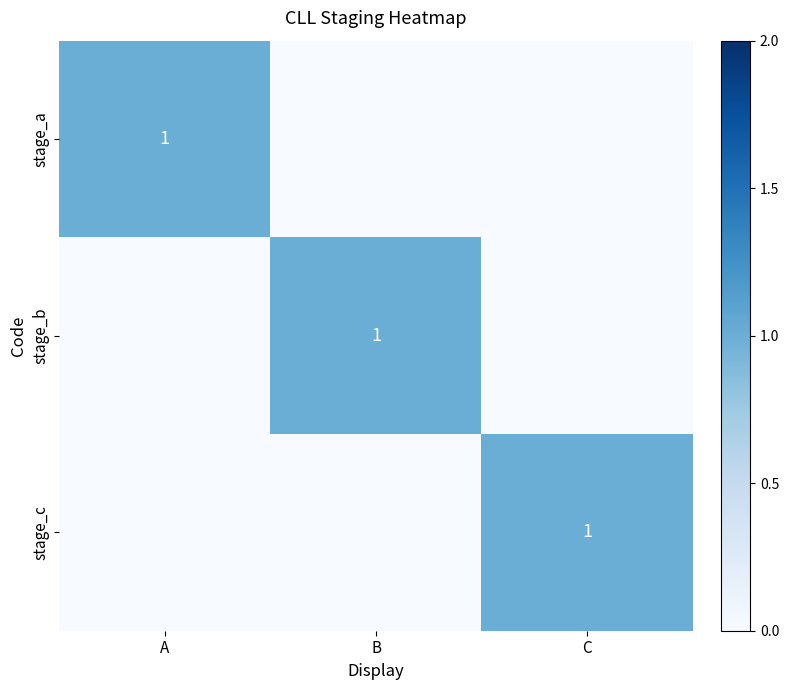

At how many categories does at least one series exceed 0?

3